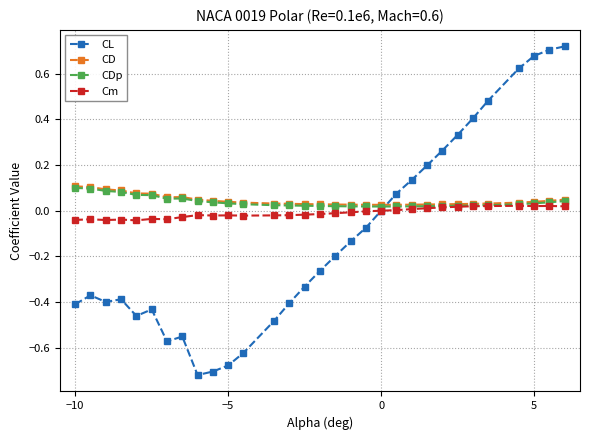

Which series has the widest spread of values?

CL